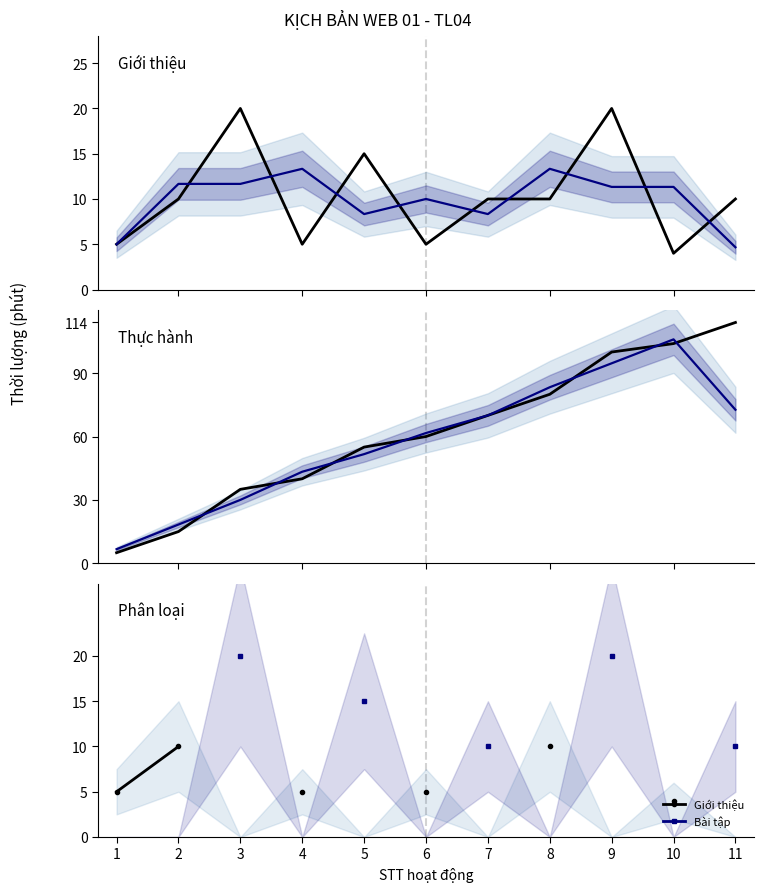

What is the value of the Giới thiệu point at the 4th from the left?

5.0